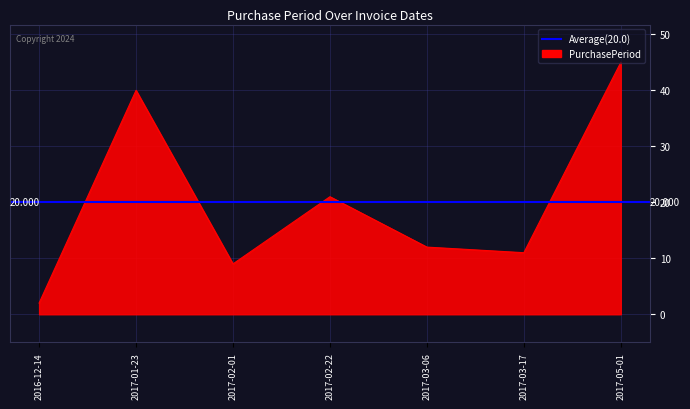

At which label is the value closest to 23?

2017-02-22